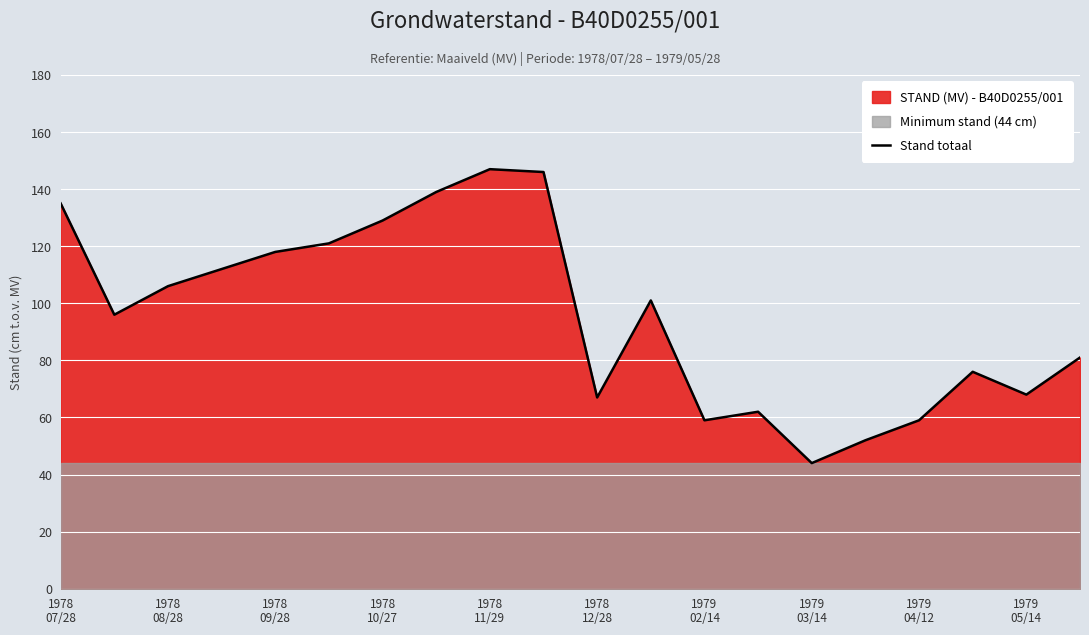

Between 1979
03/14 and 14, which is larger?

1979
03/14